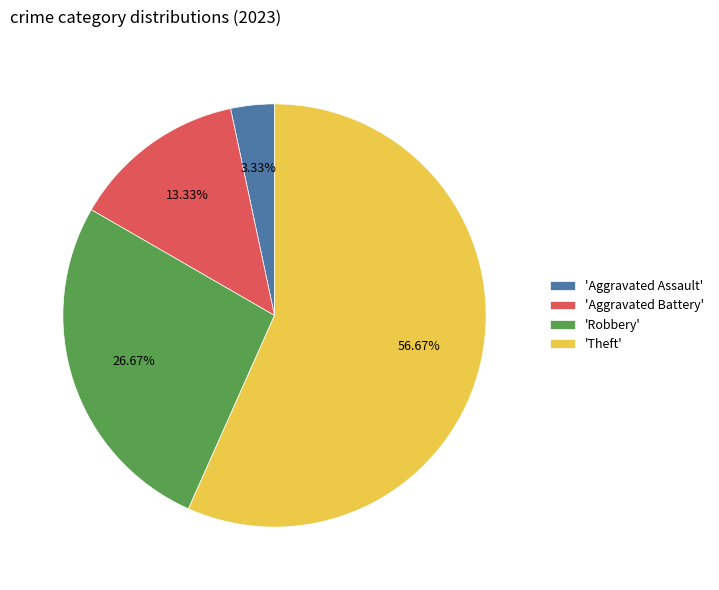

To the nearest percent, what is the average slice percentage?

25%